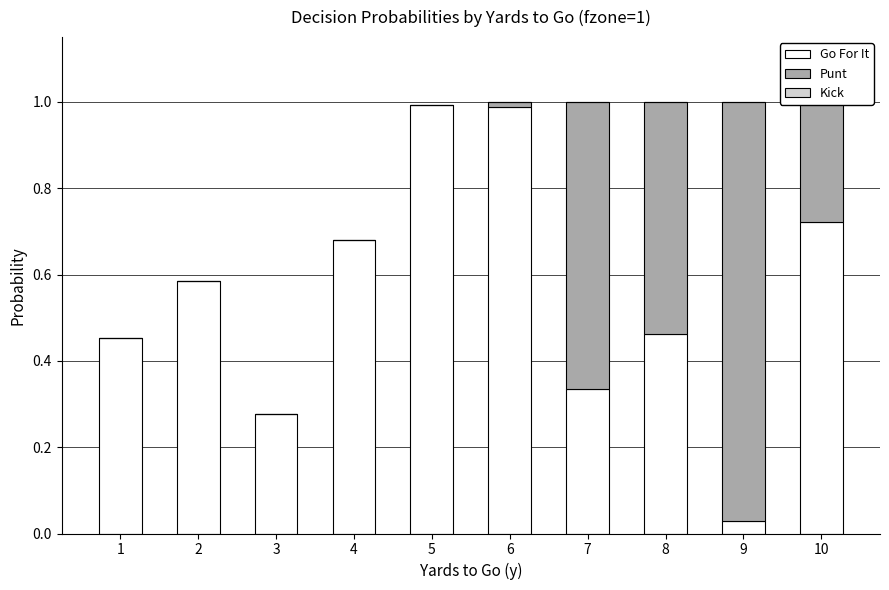

Which series changed the most between 9 and 10?

Go For It